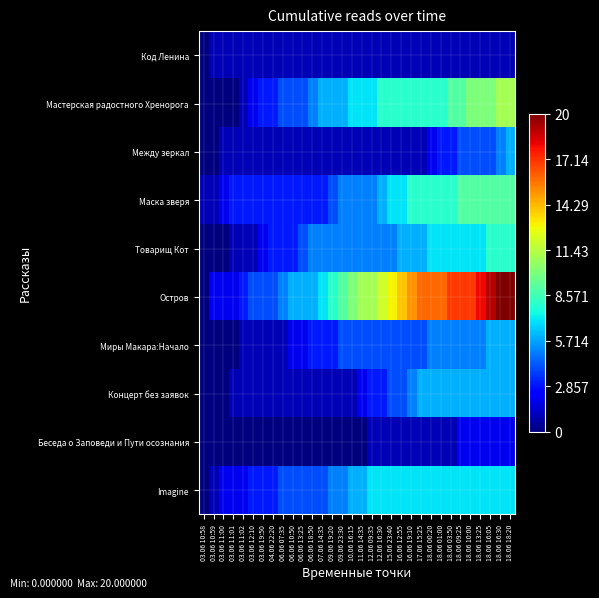

Reading right to left, extract all data points from this chart.

Код Ленина: 18.06 18:20=1	18.06 16:30=1	18.06 16:05=1	18.06 13:25=1	18.06 10:00=1	18.06 09:25=1	18.06 03:50=1	18.06 01:00=1	18.06 00:20=1	17.06 15:25=1	16.06 19:10=1	16.06 12:55=1	15.06 23:40=1	12.06 16:30=1	12.06 09:35=1	11.06 14:35=1	10.06 16:15=1	09.06 23:30=1	09.06 19:20=1	07.06 14:35=1	06.06 18:50=1	06.06 13:25=1	06.06 10:50=1	06.06 07:35=1	04.06 22:20=1	03.06 19:50=1	03.06 12:10=1	03.06 11:02=1	03.06 11:01=1	03.06 11:00=1	03.06 10:59=1	03.06 10:58=0
Мастерская радостного Хренорога: 18.06 18:20=11	18.06 16:30=11	18.06 16:05=10	18.06 13:25=10	18.06 10:00=10	18.06 09:25=9	18.06 03:50=9	18.06 01:00=8	18.06 00:20=8	17.06 15:25=8	16.06 19:10=8	16.06 12:55=8	15.06 23:40=8	12.06 16:30=8	12.06 09:35=7	11.06 14:35=7	10.06 16:15=7	09.06 23:30=6	09.06 19:20=6	07.06 14:35=6	06.06 18:50=5	06.06 13:25=4	06.06 10:50=4	06.06 07:35=4	04.06 22:20=3	03.06 19:50=3	03.06 12:10=2	03.06 11:02=1	03.06 11:01=0	03.06 11:00=0	03.06 10:59=0	03.06 10:58=0
Между зеркал: 18.06 18:20=6	18.06 16:30=5	18.06 16:05=4	18.06 13:25=4	18.06 10:00=4	18.06 09:25=4	18.06 03:50=3	18.06 01:00=3	18.06 00:20=2	17.06 15:25=1	16.06 19:10=1	16.06 12:55=1	15.06 23:40=1	12.06 16:30=1	12.06 09:35=1	11.06 14:35=1	10.06 16:15=1	09.06 23:30=1	09.06 19:20=1	07.06 14:35=1	06.06 18:50=1	06.06 13:25=1	06.06 10:50=1	06.06 07:35=1	04.06 22:20=1	03.06 19:50=1	03.06 12:10=1	03.06 11:02=1	03.06 11:01=1	03.06 11:00=1	03.06 10:59=0	03.06 10:58=0
Маска зверя: 18.06 18:20=9	18.06 16:30=9	18.06 16:05=9	18.06 13:25=9	18.06 10:00=9	18.06 09:25=9	18.06 03:50=8	18.06 01:00=8	18.06 00:20=8	17.06 15:25=8	16.06 19:10=8	16.06 12:55=7	15.06 23:40=7	12.06 16:30=6	12.06 09:35=5	11.06 14:35=5	10.06 16:15=5	09.06 23:30=5	09.06 19:20=4	07.06 14:35=3	06.06 18:50=3	06.06 13:25=3	06.06 10:50=3	06.06 07:35=3	04.06 22:20=3	03.06 19:50=3	03.06 12:10=3	03.06 11:02=3	03.06 11:01=3	03.06 11:00=2	03.06 10:59=1	03.06 10:58=1
Товарищ Кот: 18.06 18:20=8	18.06 16:30=8	18.06 16:05=8	18.06 13:25=7	18.06 10:00=7	18.06 09:25=7	18.06 03:50=7	18.06 01:00=7	18.06 00:20=7	17.06 15:25=6	16.06 19:10=6	16.06 12:55=6	15.06 23:40=5	12.06 16:30=5	12.06 09:35=5	11.06 14:35=5	10.06 16:15=5	09.06 23:30=5	09.06 19:20=5	07.06 14:35=5	06.06 18:50=5	06.06 13:25=4	06.06 10:50=3	06.06 07:35=3	04.06 22:20=3	03.06 19:50=2	03.06 12:10=1	03.06 11:02=1	03.06 11:01=1	03.06 11:00=0	03.06 10:59=0	03.06 10:58=0
Остров: 18.06 18:20=20	18.06 16:30=20	18.06 16:05=19	18.06 13:25=18	18.06 10:00=17	18.06 09:25=17	18.06 03:50=17	18.06 01:00=16	18.06 00:20=16	17.06 15:25=16	16.06 19:10=15	16.06 12:55=14	15.06 23:40=13	12.06 16:30=12	12.06 09:35=11	11.06 14:35=11	10.06 16:15=10	09.06 23:30=9	09.06 19:20=8	07.06 14:35=7	06.06 18:50=6	06.06 13:25=6	06.06 10:50=6	06.06 07:35=5	04.06 22:20=4	03.06 19:50=4	03.06 12:10=4	03.06 11:02=3	03.06 11:01=2	03.06 11:00=2	03.06 10:59=2	03.06 10:58=0
Миры Макара:Начало: 18.06 18:20=6	18.06 16:30=6	18.06 16:05=6	18.06 13:25=5	18.06 10:00=5	18.06 09:25=5	18.06 03:50=5	18.06 01:00=5	18.06 00:20=5	17.06 15:25=4	16.06 19:10=4	16.06 12:55=4	15.06 23:40=4	12.06 16:30=4	12.06 09:35=4	11.06 14:35=4	10.06 16:15=4	09.06 23:30=4	09.06 19:20=3	07.06 14:35=3	06.06 18:50=3	06.06 13:25=2	06.06 10:50=2	06.06 07:35=1	04.06 22:20=1	03.06 19:50=1	03.06 12:10=1	03.06 11:02=1	03.06 11:01=0	03.06 11:00=0	03.06 10:59=0	03.06 10:58=0
Концерт без заявок: 18.06 18:20=6	18.06 16:30=6	18.06 16:05=6	18.06 13:25=6	18.06 10:00=6	18.06 09:25=6	18.06 03:50=6	18.06 01:00=6	18.06 00:20=6	17.06 15:25=6	16.06 19:10=5	16.06 12:55=4	15.06 23:40=4	12.06 16:30=3	12.06 09:35=3	11.06 14:35=2	10.06 16:15=1	09.06 23:30=1	09.06 19:20=1	07.06 14:35=1	06.06 18:50=1	06.06 13:25=1	06.06 10:50=1	06.06 07:35=1	04.06 22:20=1	03.06 19:50=1	03.06 12:10=1	03.06 11:02=1	03.06 11:01=1	03.06 11:00=0	03.06 10:59=0	03.06 10:58=0
Беседа о Заповеди и Пути осознания: 18.06 18:20=2	18.06 16:30=2	18.06 16:05=2	18.06 13:25=2	18.06 10:00=2	18.06 09:25=2	18.06 03:50=1	18.06 01:00=1	18.06 00:20=1	17.06 15:25=1	16.06 19:10=1	16.06 12:55=1	15.06 23:40=1	12.06 16:30=1	12.06 09:35=1	11.06 14:35=0	10.06 16:15=0	09.06 23:30=0	09.06 19:20=0	07.06 14:35=0	06.06 18:50=0	06.06 13:25=0	06.06 10:50=0	06.06 07:35=0	04.06 22:20=0	03.06 19:50=0	03.06 12:10=0	03.06 11:02=0	03.06 11:01=0	03.06 11:00=0	03.06 10:59=0	03.06 10:58=0
Imagine: 18.06 18:20=7	18.06 16:30=7	18.06 16:05=7	18.06 13:25=7	18.06 10:00=7	18.06 09:25=7	18.06 03:50=7	18.06 01:00=7	18.06 00:20=7	17.06 15:25=7	16.06 19:10=7	16.06 12:55=7	15.06 23:40=7	12.06 16:30=7	12.06 09:35=7	11.06 14:35=6	10.06 16:15=6	09.06 23:30=5	09.06 19:20=5	07.06 14:35=4	06.06 18:50=4	06.06 13:25=4	06.06 10:50=4	06.06 07:35=4	04.06 22:20=3	03.06 19:50=3	03.06 12:10=3	03.06 11:02=2	03.06 11:01=2	03.06 11:00=2	03.06 10:59=1	03.06 10:58=0